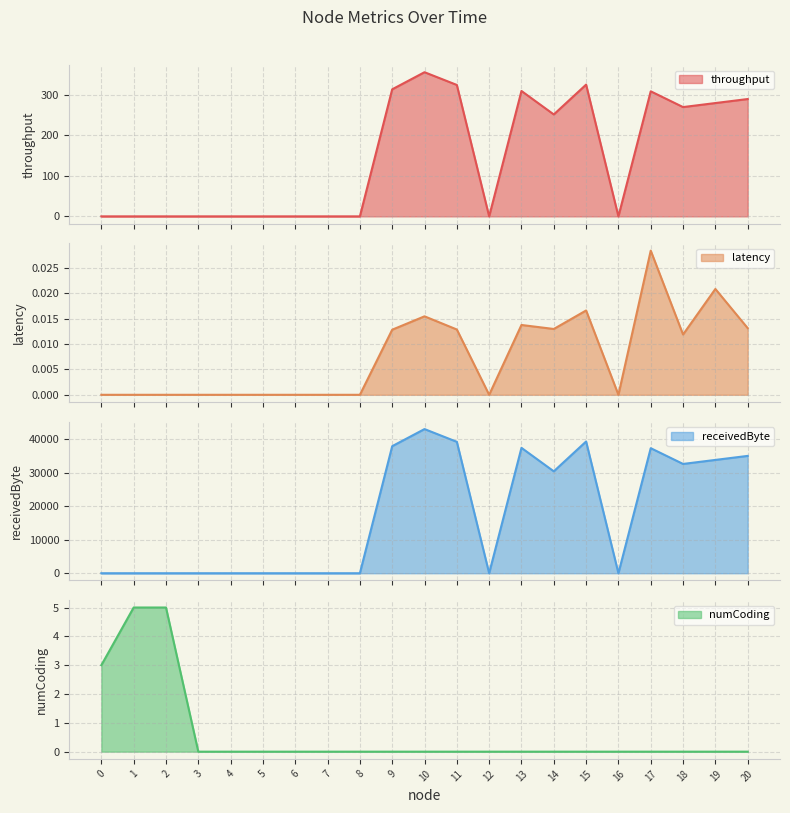

Where is the first local maximum for latency line?

10